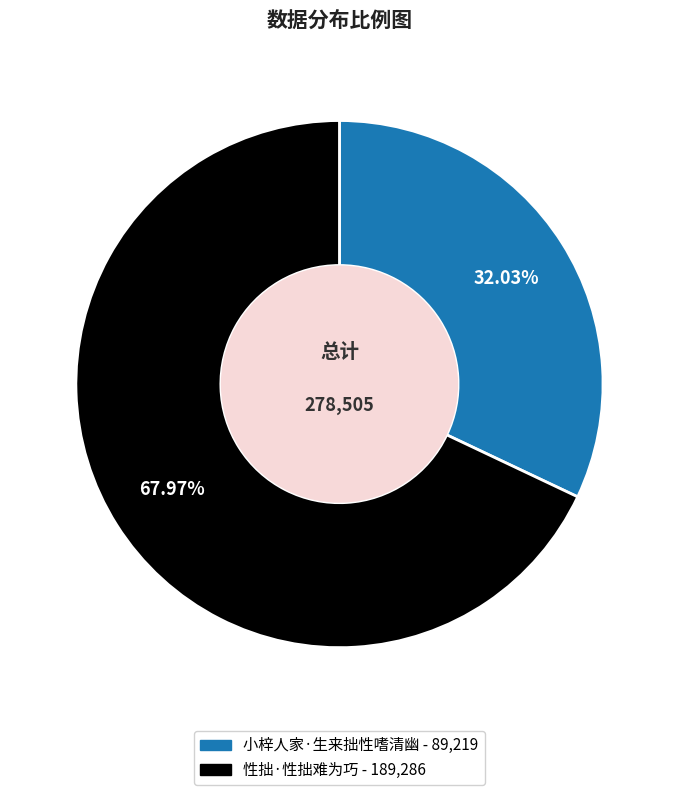

What is the largest slice in the pie chart?

性拙·性拙难为巧